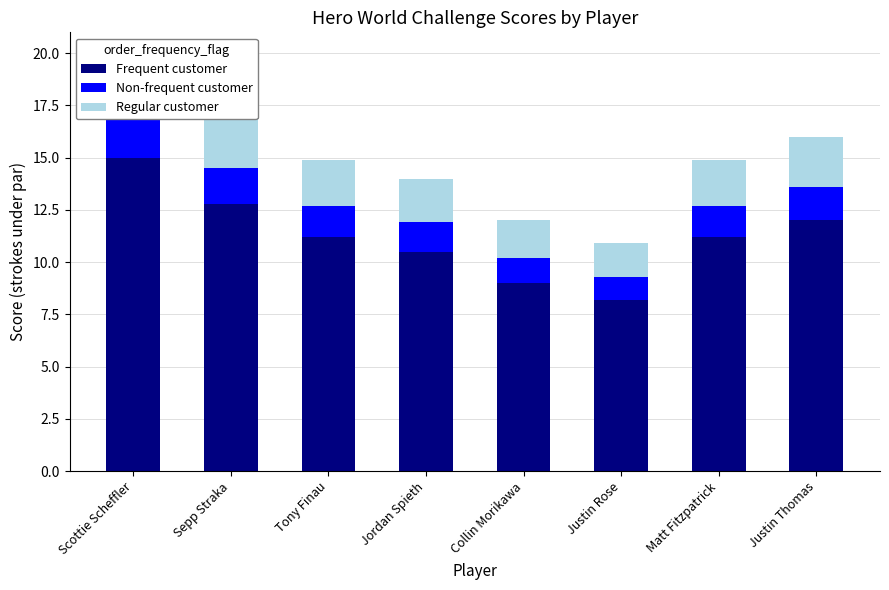

What is the label of the 4th bar from the right?

Collin Morikawa